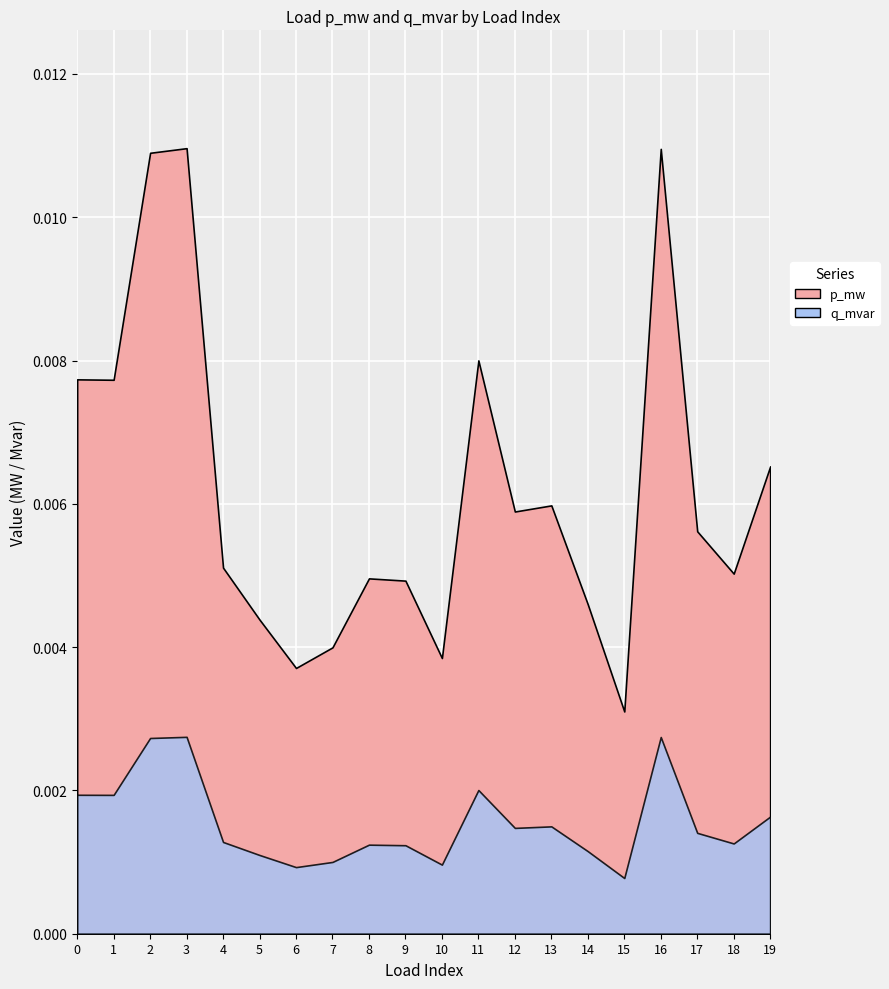

Where is the first local minimum?

1